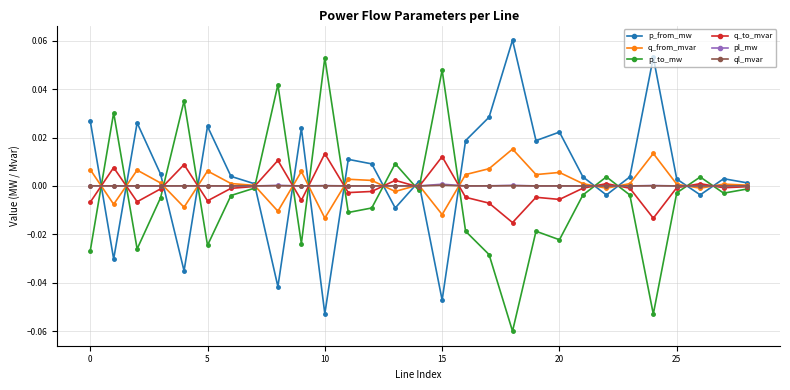

True or false: q_to_mvar has more than 1 points higher than both neighbors.

True